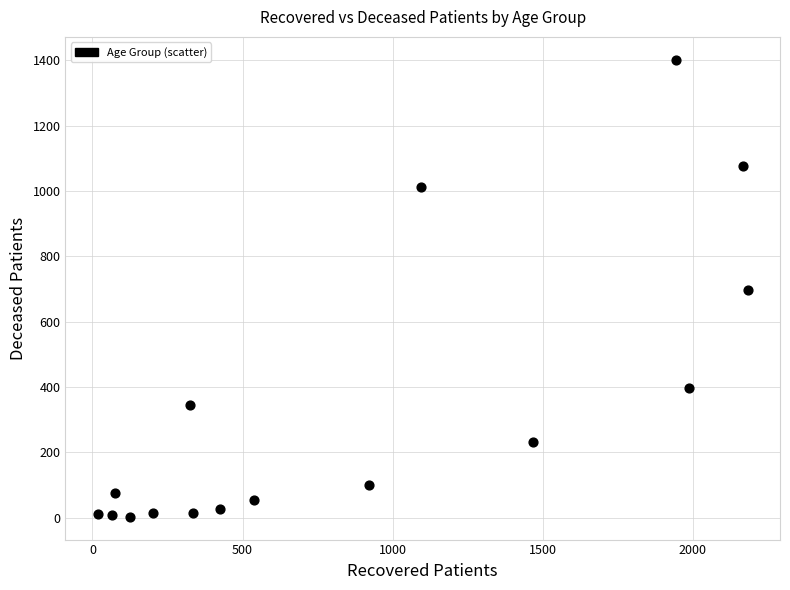

What is the range of X values (max minus min)?

2164